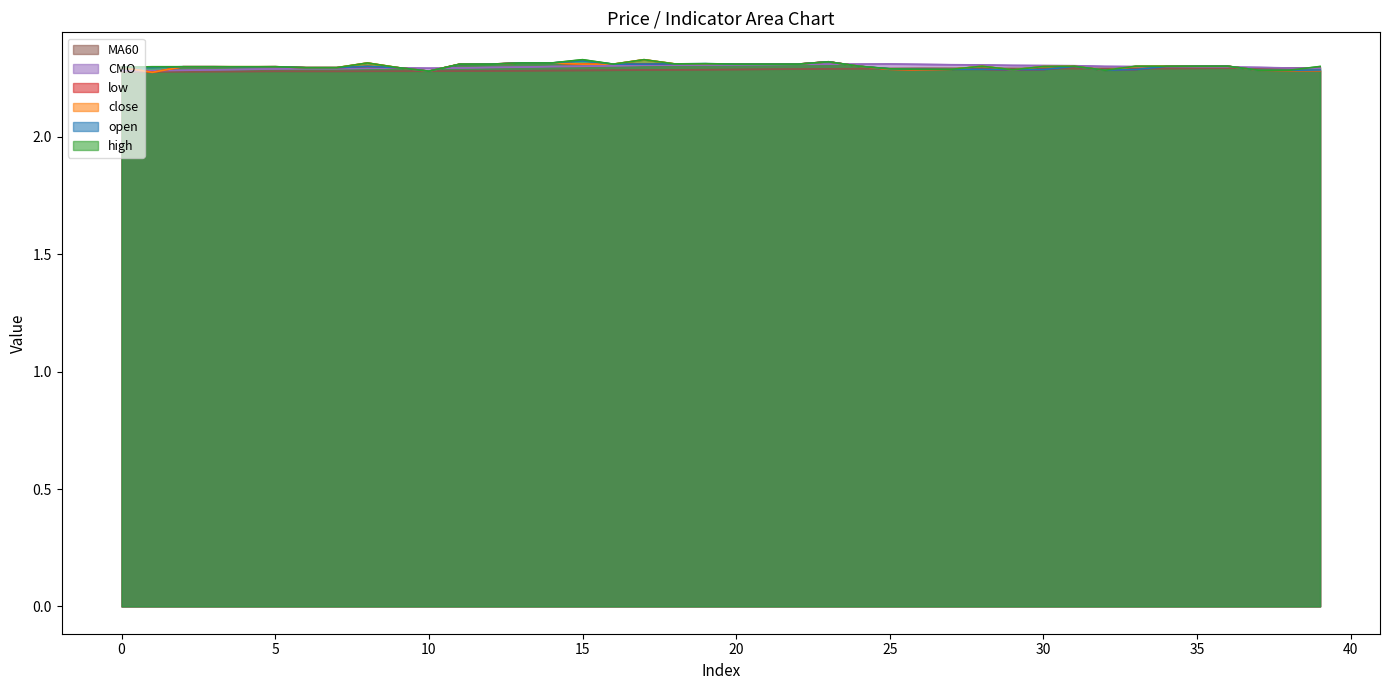

Which series ends up on top after the final intersection of high and CMO?

high